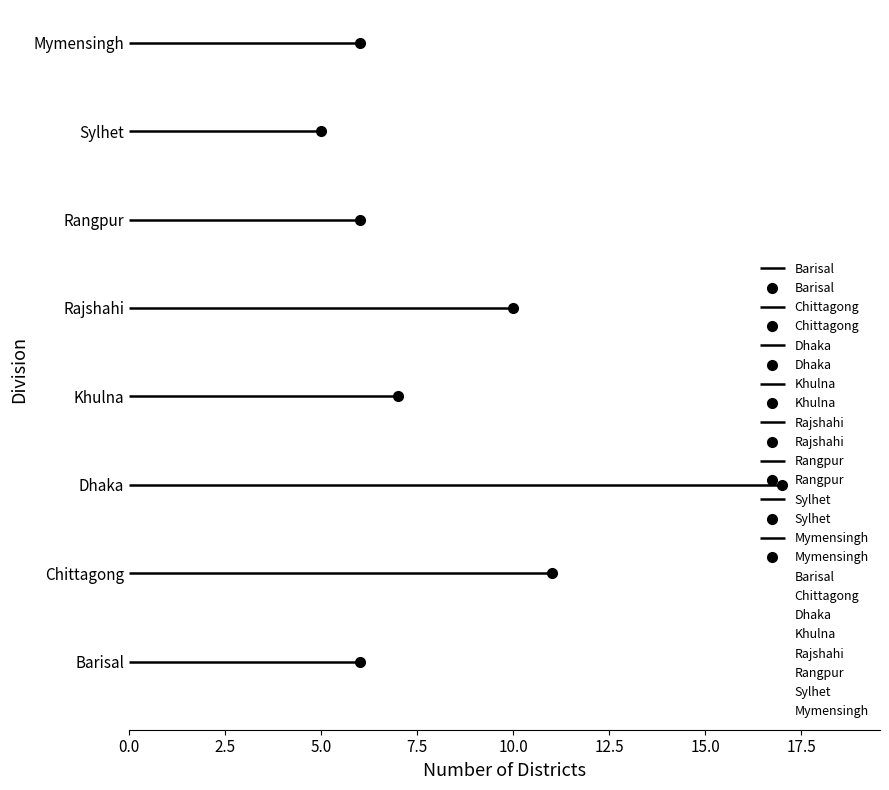

Reading left to right, transcribe all the data shown in this chart.

Barisal=6	Chittagong=11	Dhaka=17	Khulna=7	Rajshahi=10	Rangpur=6	Sylhet=5	Mymensingh=6